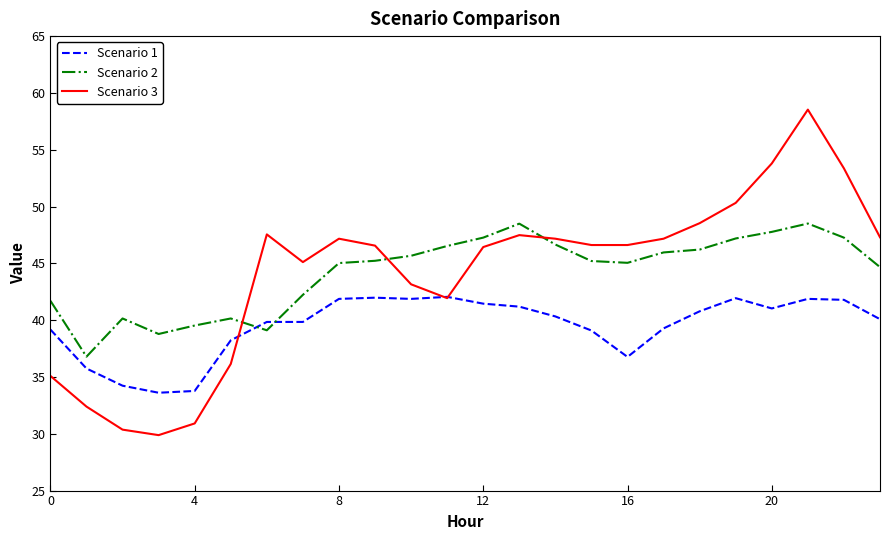

Which series has the widest spread of values?

Scenario 3